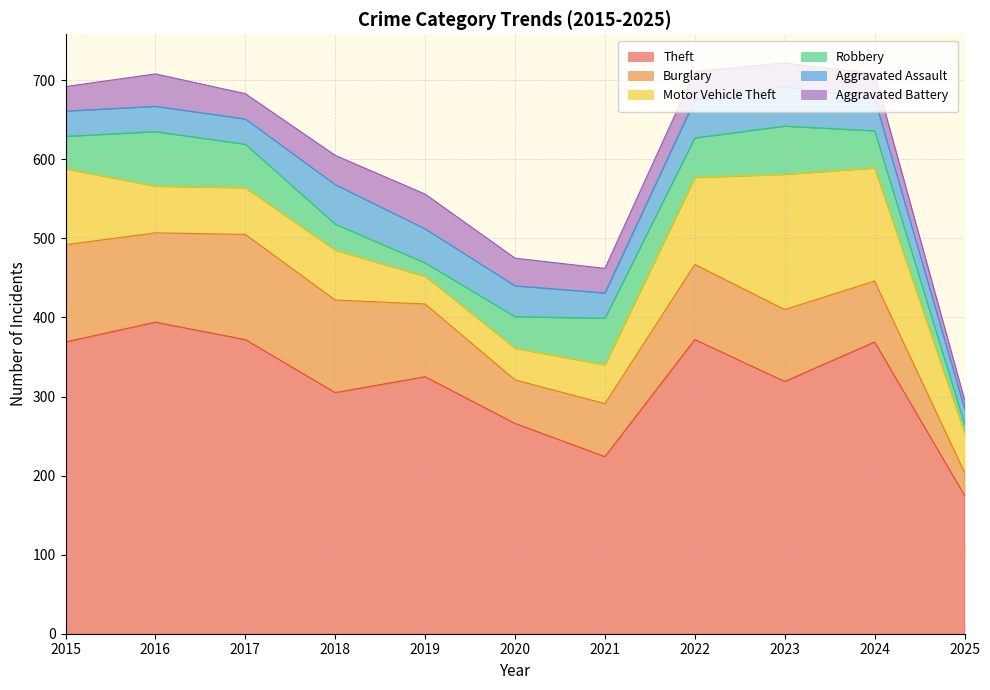

What are all the series names shown in the legend?

Theft, Burglary, Motor Vehicle Theft, Robbery, Aggravated Assault, Aggravated Battery